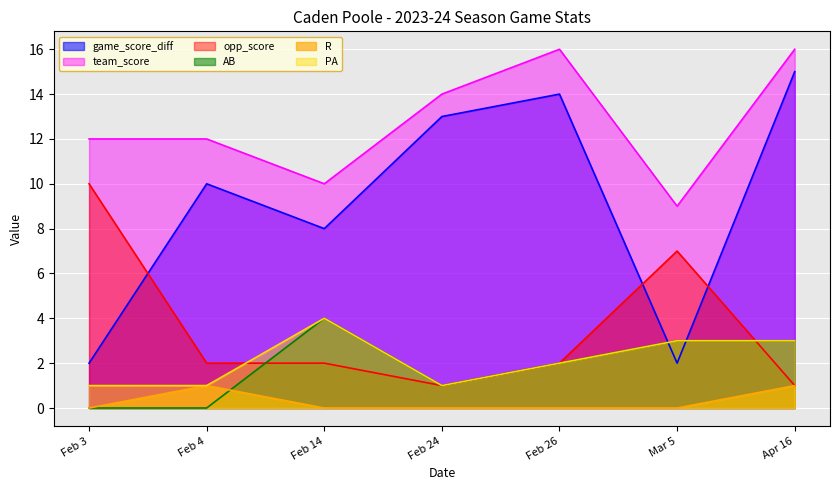

What is the value of the PA point at the 2nd from the left?

1